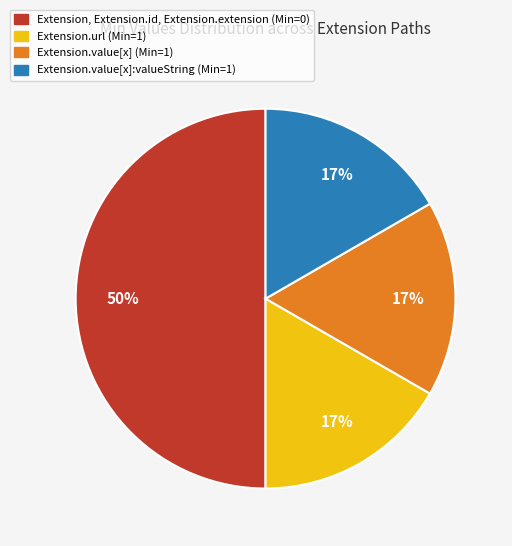

Which category has the biggest portion of the pie?

Extension, Extension.id, Extension.extension (Min=0)